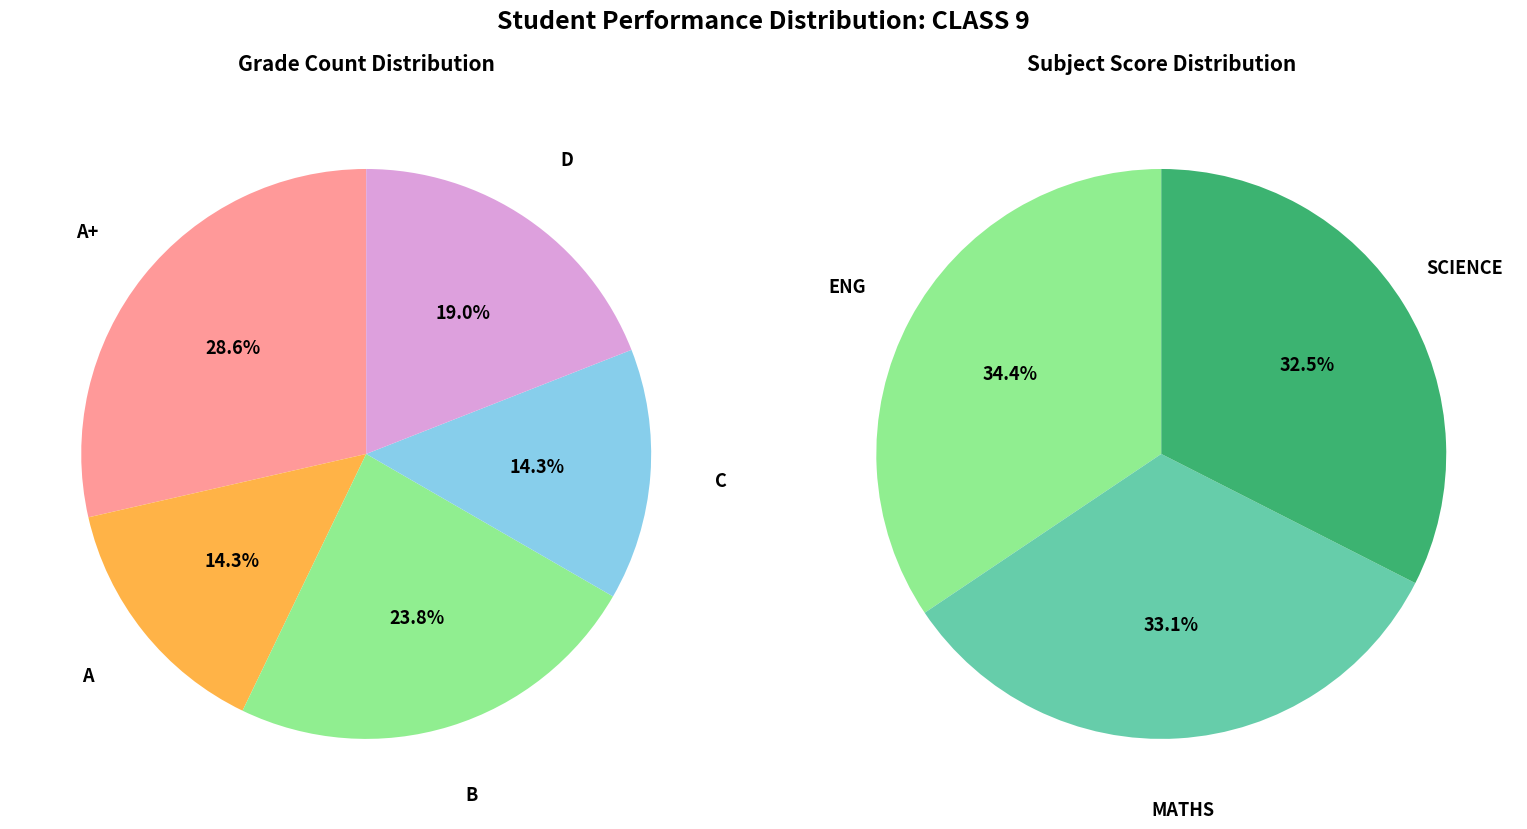

The C slice represents 26% of the pie. True or false?

False